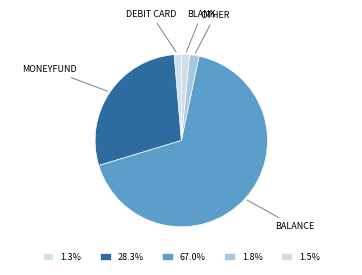

How many slices are in this pie chart?

5